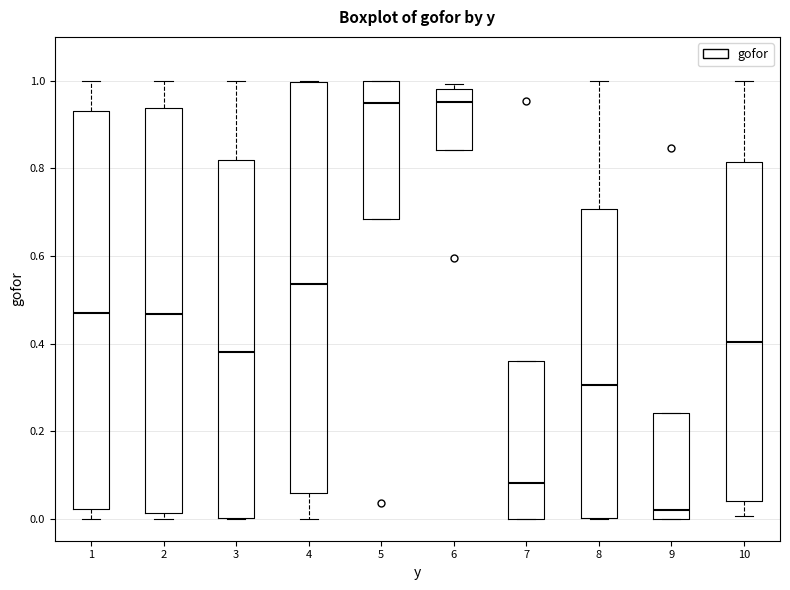

Where is the lower edge of the box at x = 5 on the y-axis? The values are not printed on the chart, so give them approximately, as read against the axis.

0.68